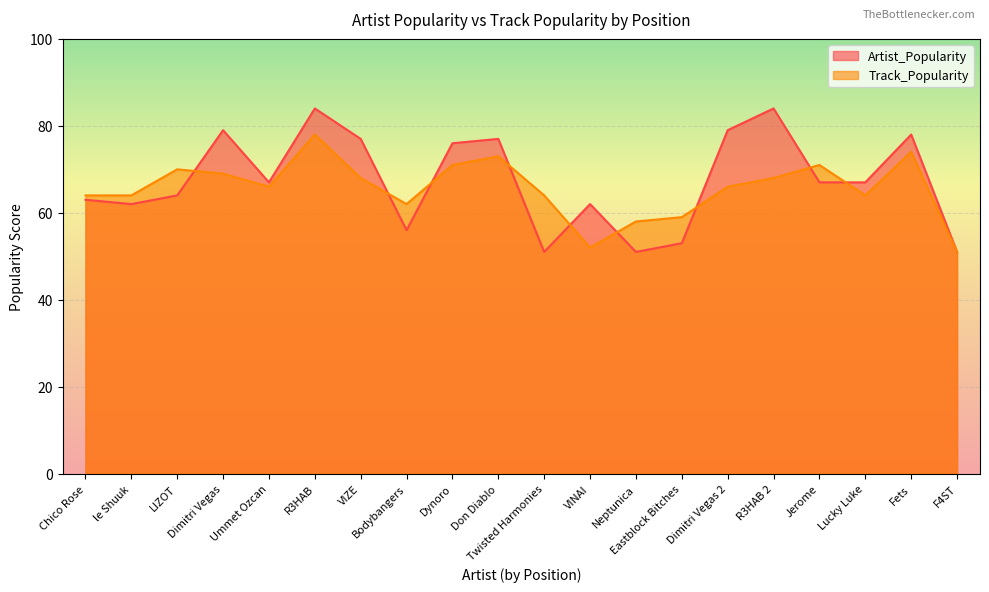

Reading left to right, list all the values displayed in this chart.

Artist_Popularity: Chico Rose=63	le Shuuk=62	LIZOT=64	Dimitri Vegas=79	Ummet Ozcan=67	R3HAB=84	VIZE=77	Bodybangers=56	Dynoro=76	Don Diablo=77	Twisted Harmonies=51	VINAI=62	Neptunica=51	Eastblock Bitches=53	Dimitri Vegas 2=79	R3HAB 2=84	Jerome=67	Lucky Luke=67	Fets=78	F4ST=51
Track_Popularity: Chico Rose=64	le Shuuk=64	LIZOT=70	Dimitri Vegas=69	Ummet Ozcan=66	R3HAB=78	VIZE=68	Bodybangers=62	Dynoro=71	Don Diablo=73	Twisted Harmonies=64	VINAI=52	Neptunica=58	Eastblock Bitches=59	Dimitri Vegas 2=66	R3HAB 2=68	Jerome=71	Lucky Luke=64	Fets=74	F4ST=51